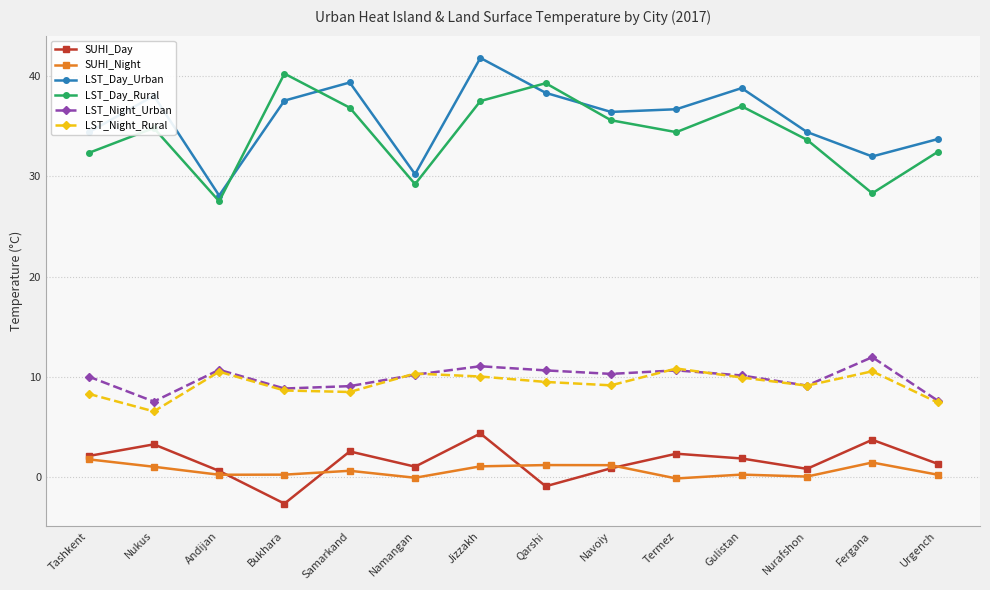

What value does the LST_Night_Urban series have at Jizzakh?

11.0